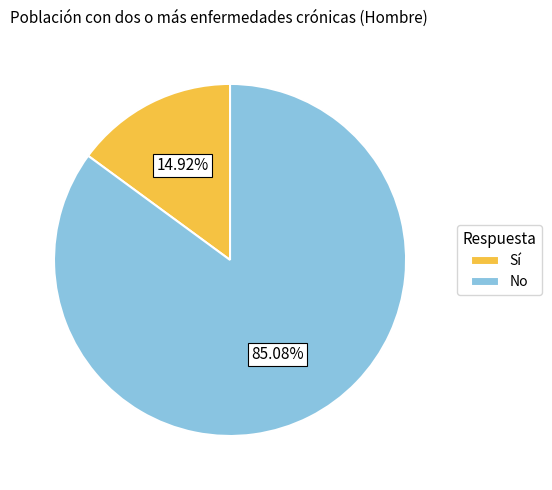

Do Sí and No together represent more than half of the pie?

Yes